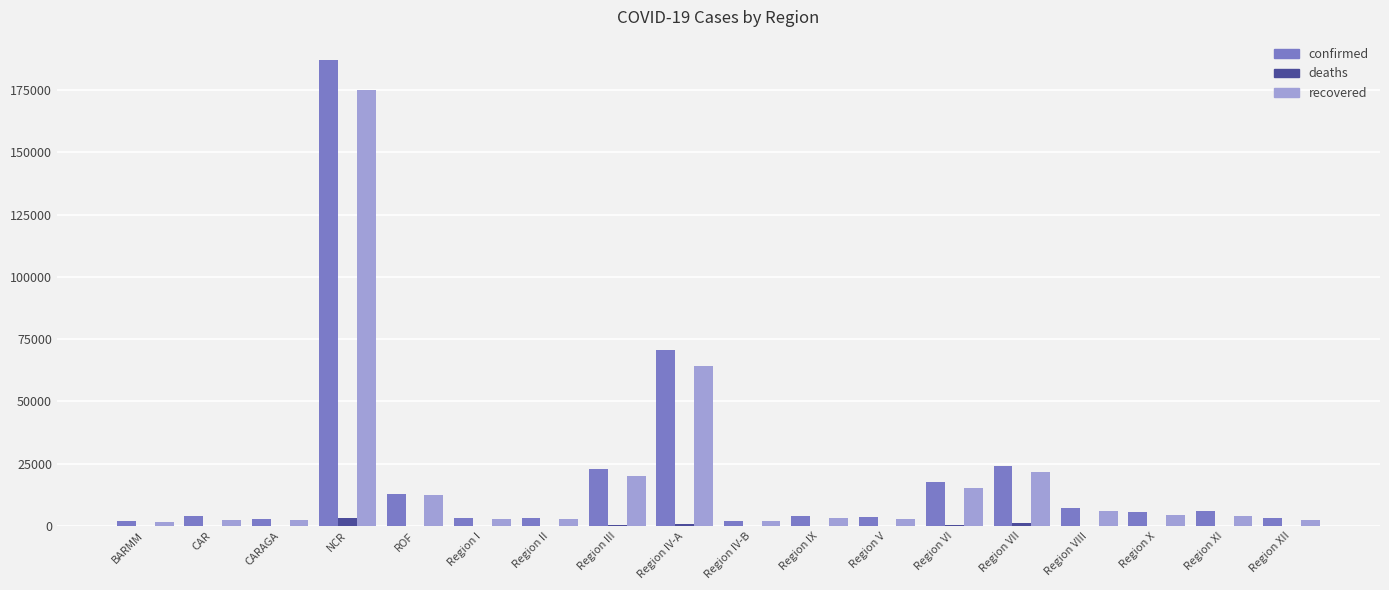

Where does the confirmed series first go above 5687?

NCR